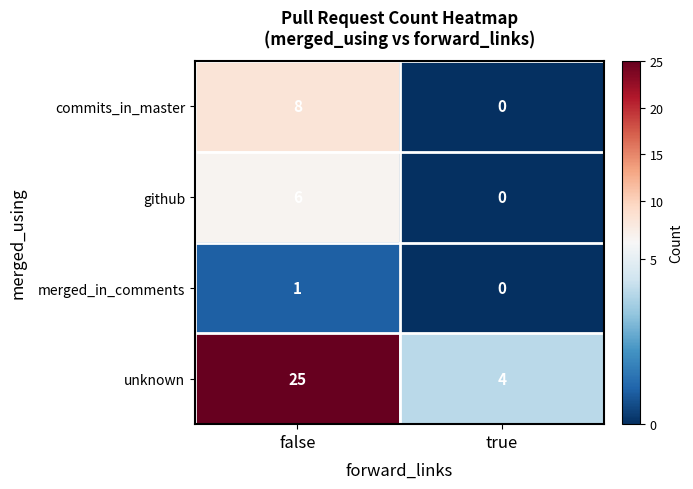

List the series in order of their peak value, highest first.

unknown, commits_in_master, github, merged_in_comments